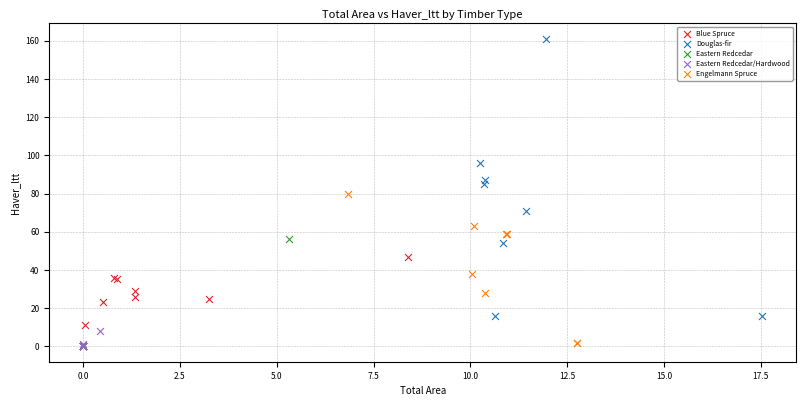

Which series has the widest spread of Y values?

Douglas-fir